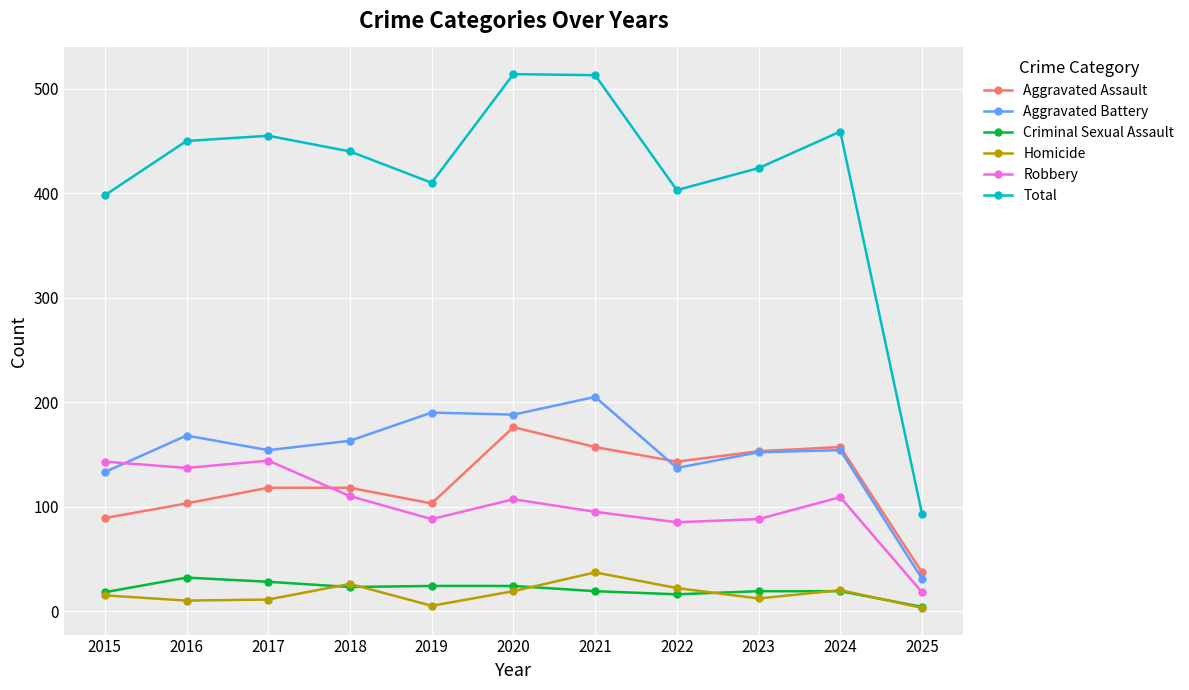

What is the value of the Criminal Sexual Assault point at the 3rd from the left?

28